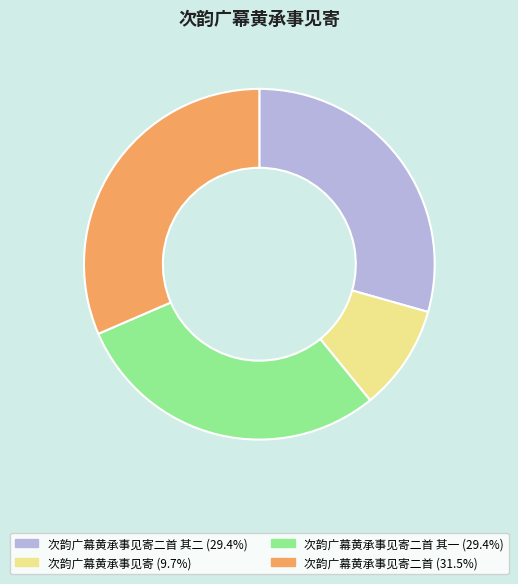

Does 次韵广幕黄承事见寄二首 其一 (29.4%) account for over 50% of the chart?

No